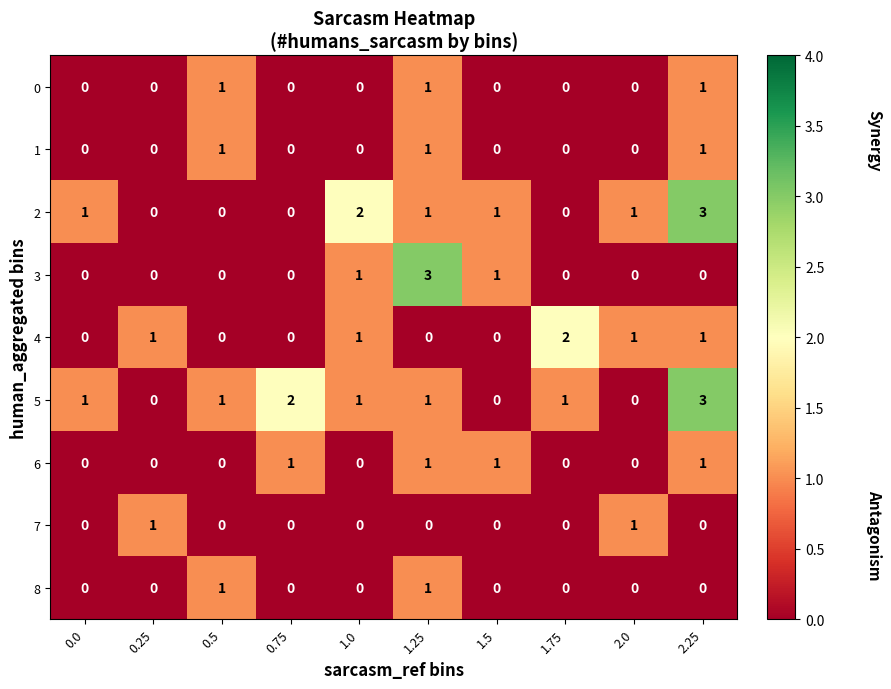

True or false: 0 has a value of 0 at 1.75.

True